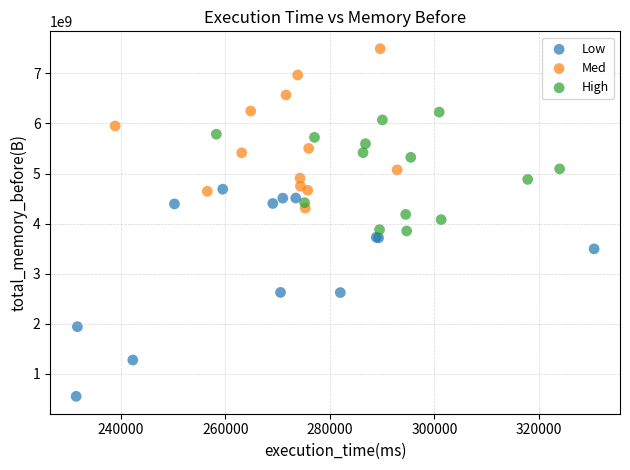

Which series has the widest spread of Y values?

Low